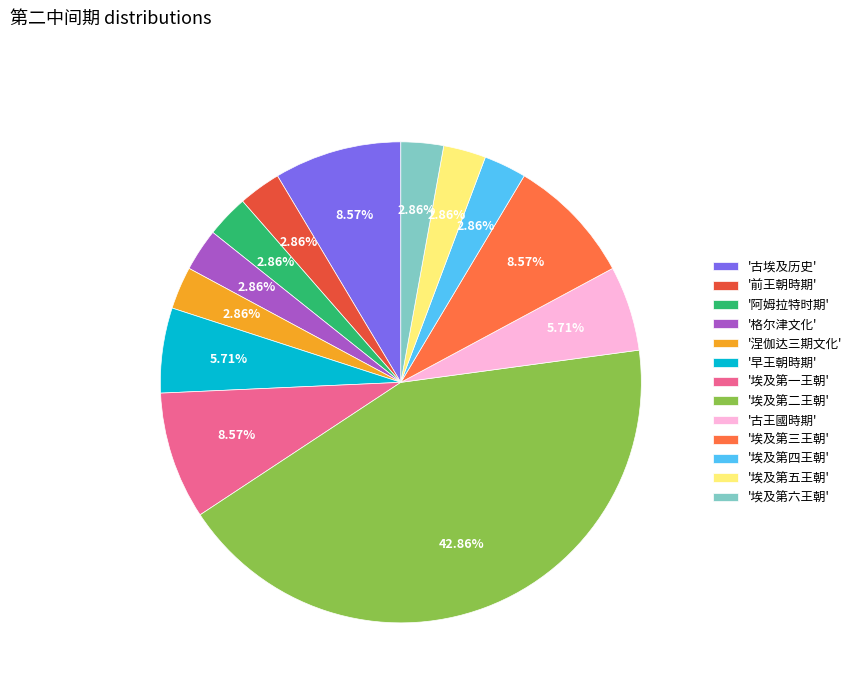

Approximately how many times larger is the value at '阿姆拉特时期' compared to '埃及第三王朝'?

0.3